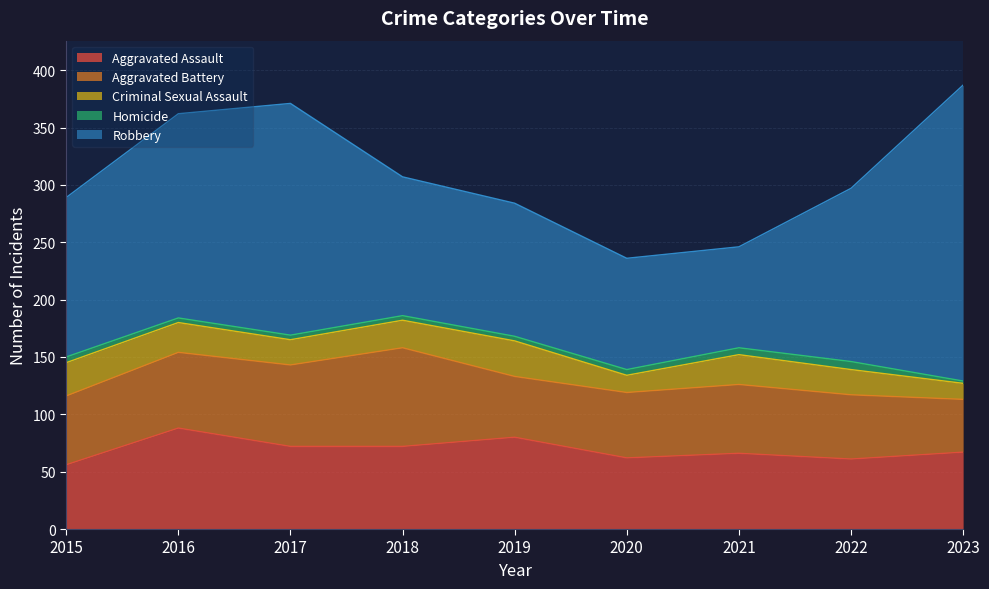

How many interior local peaks does the Criminal Sexual Assault series have?

2